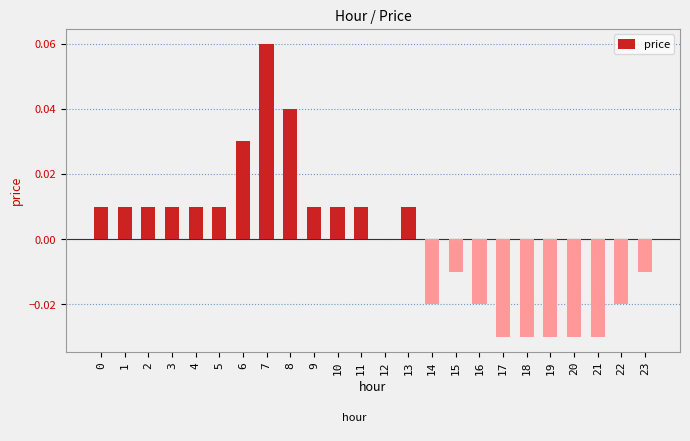

The value at 12 is 0.1. True or false?

False